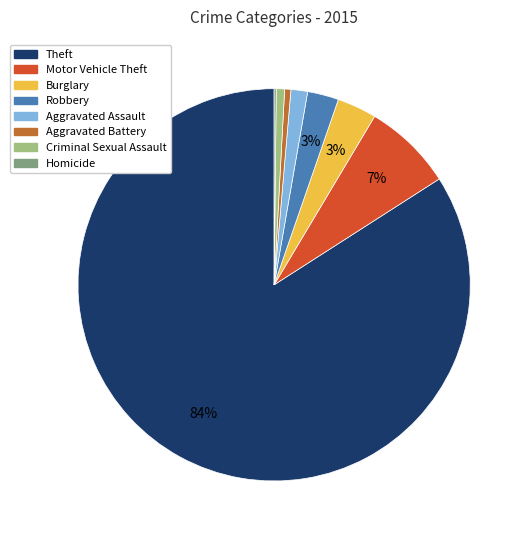

Is there a majority slice in this chart?

Yes